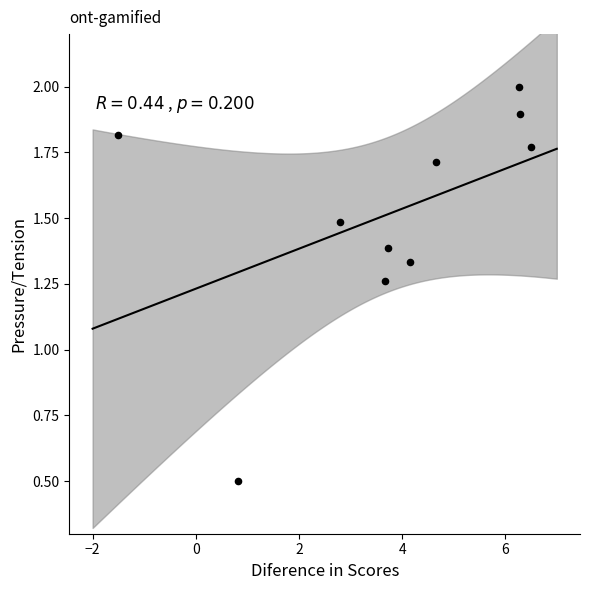

What is the range of Y values (max minus min)?

1.5